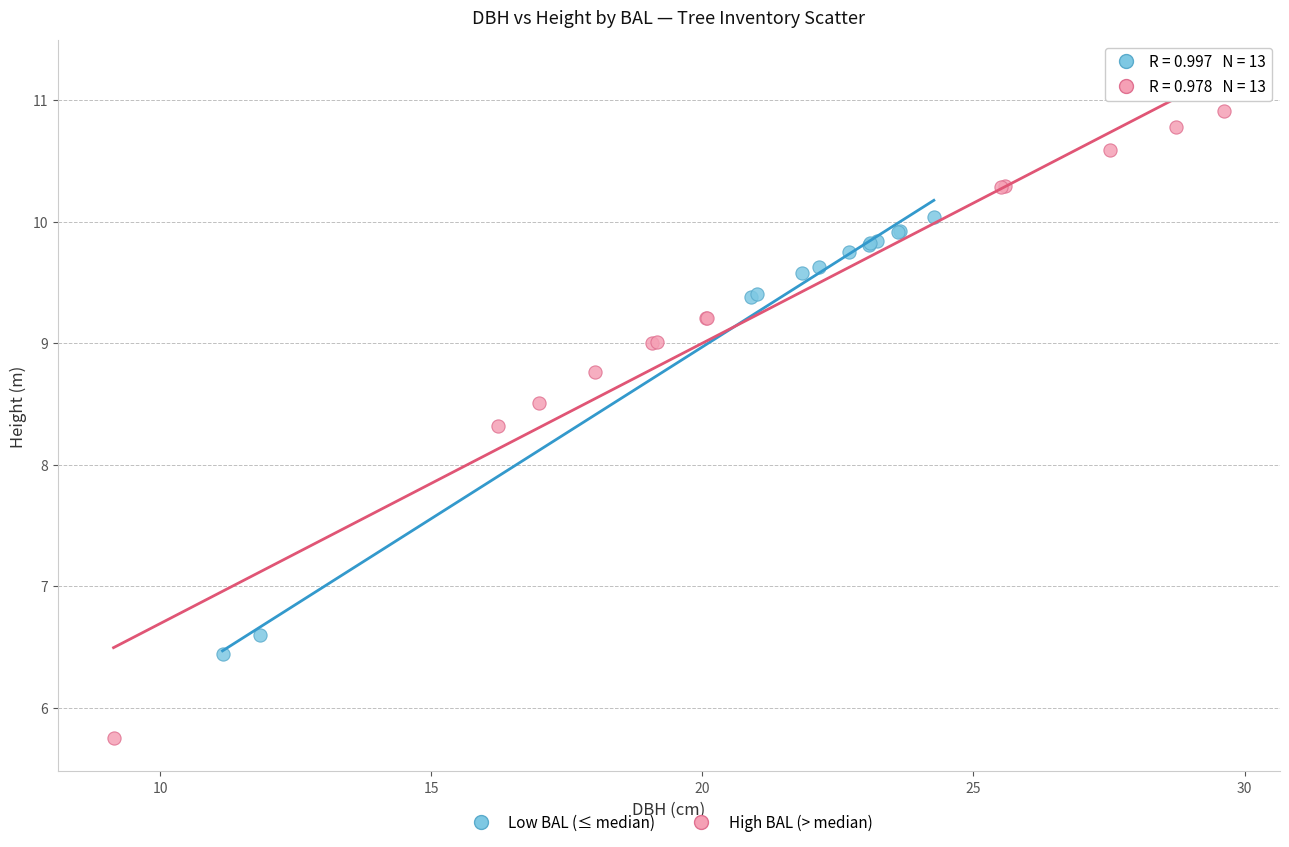

Which series contains the highest Y value?

High BAL (> median)